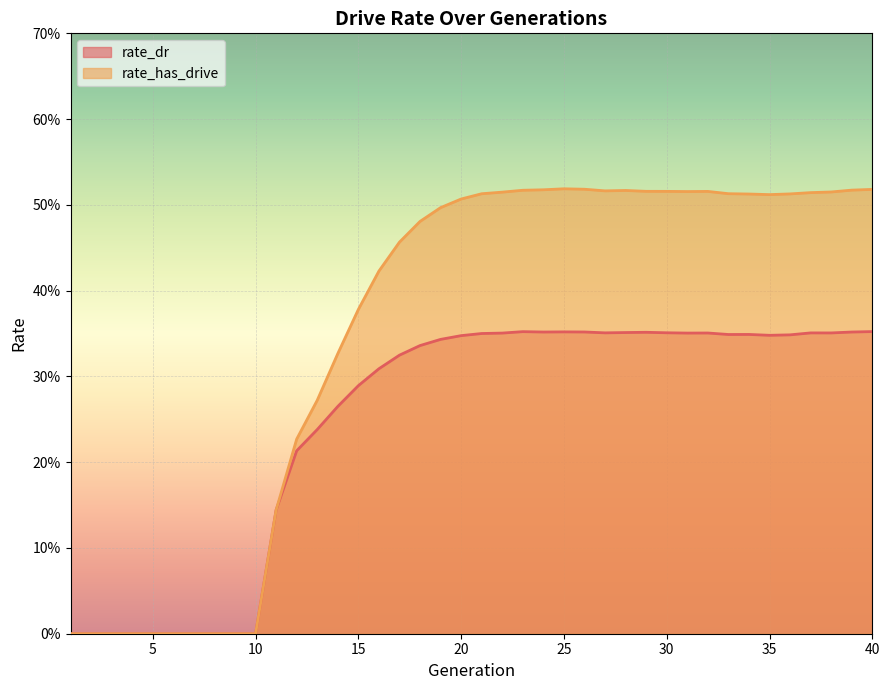

Where is the first local maximum for rate_has_drive?

25